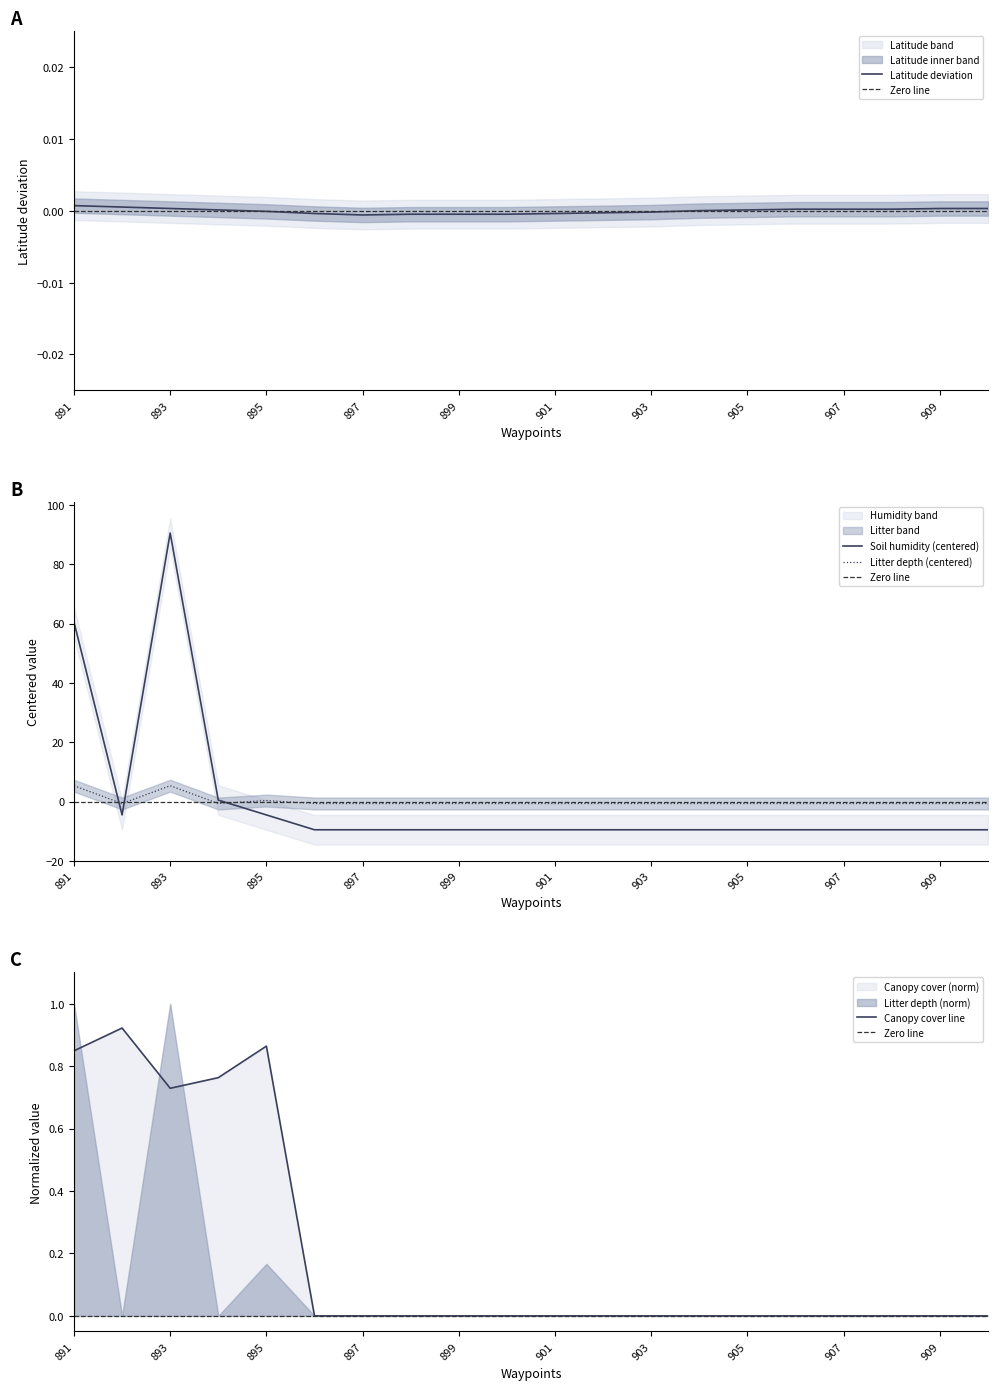

Reading right to left, list all the values displayed in this chart.

Latitude: 0.0	0.0	0.0	0.0	0.0	0.0	0.0	-0.0	-0.0	-0.0	-0.0	-0.0	-0.0	-0.0	-0.0	-0.0	0.0	0.0	0.0	0.0
Litter depth: -0.7	-0.7	-0.7	-0.7	-0.7	-0.7	-0.7	-0.7	-0.7	-0.7	-0.7	-0.7	-0.7	-0.7	-0.7	0.3	-0.7	5.3	-0.7	5.3
Soil humidity: -9.5	-9.5	-9.5	-9.5	-9.5	-9.5	-9.5	-9.5	-9.5	-9.5	-9.5	-9.5	-9.5	-9.5	-9.5	-4.5	0.5	90.5	-4.5	60.5
Canopy cover: 0.0	0.0	0.0	0.0	0.0	0.0	0.0	0.0	0.0	0.0	0.0	0.0	0.0	0.0	0.0	0.9	0.8	0.7	0.9	0.8